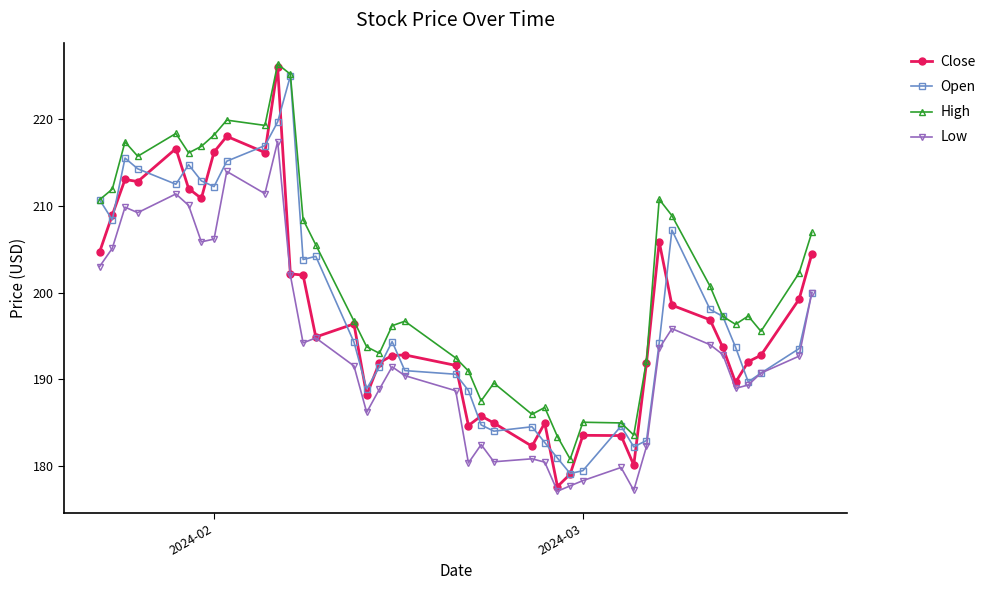

True or false: Low and High cross at least once.

False